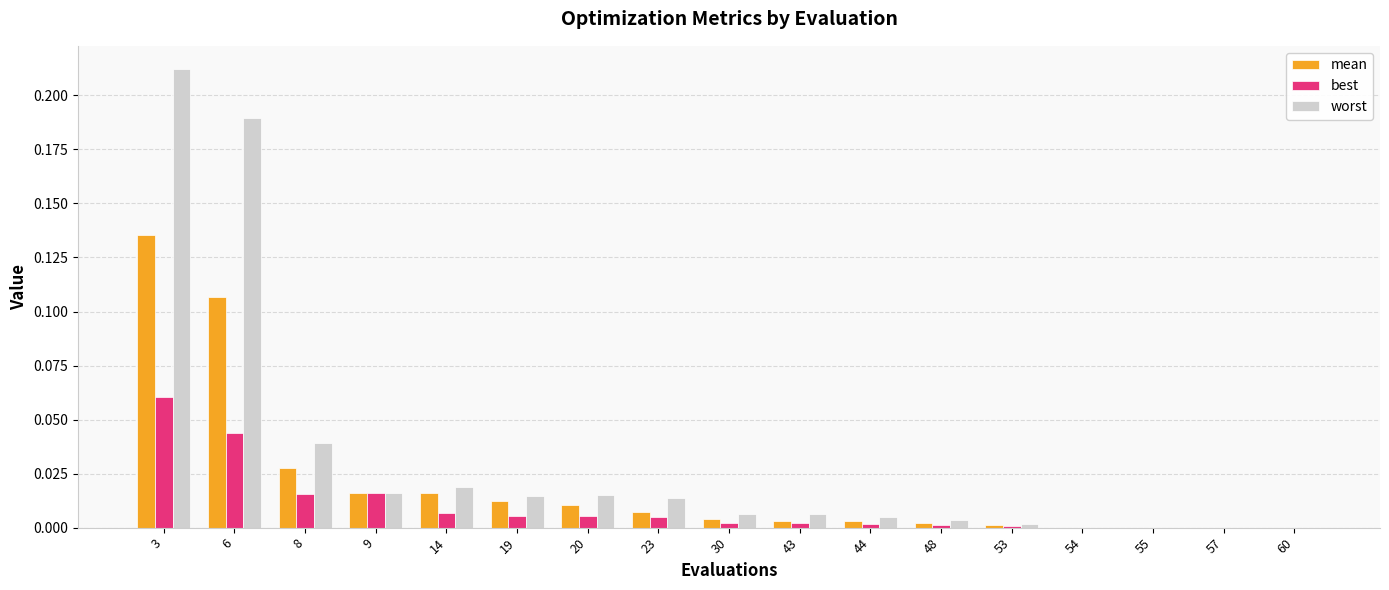

At which label does mean reach its peak?

3